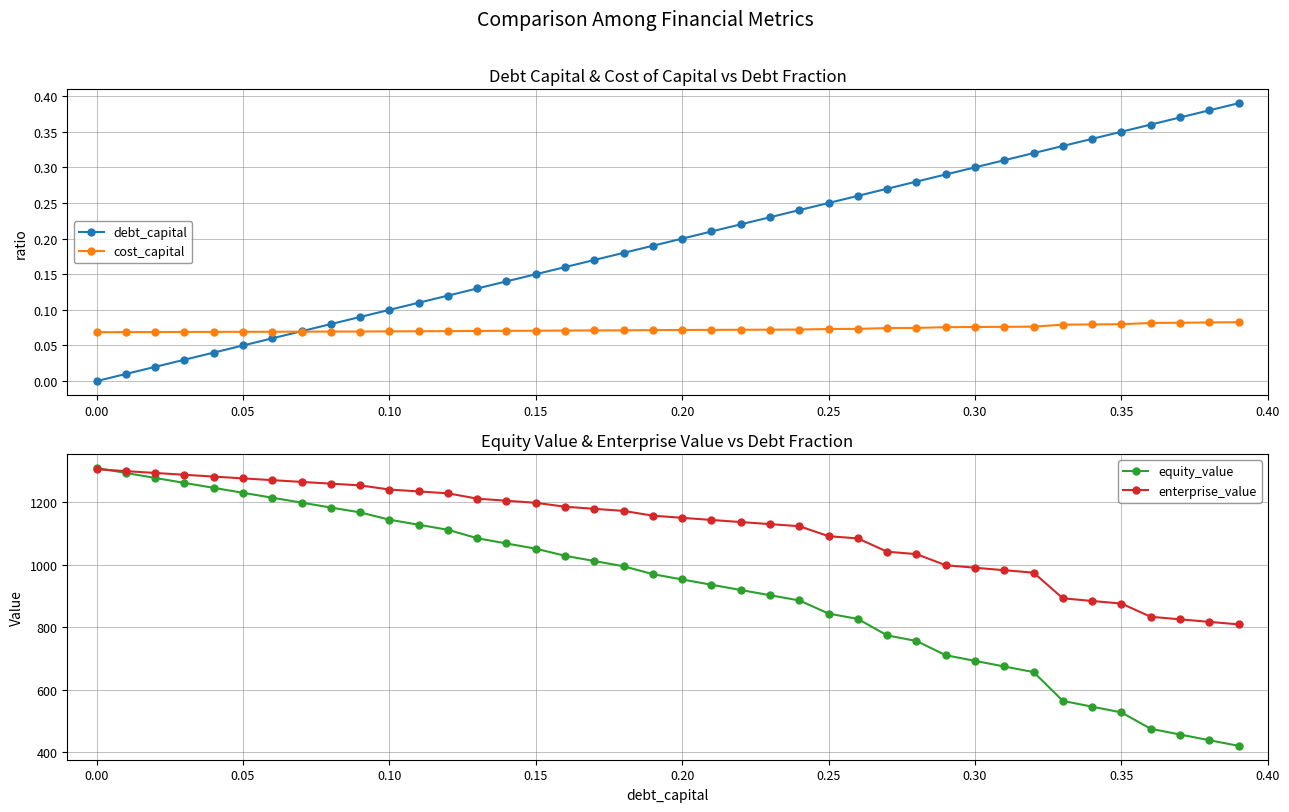

What is the highest value of the equity_value series?

1310.6